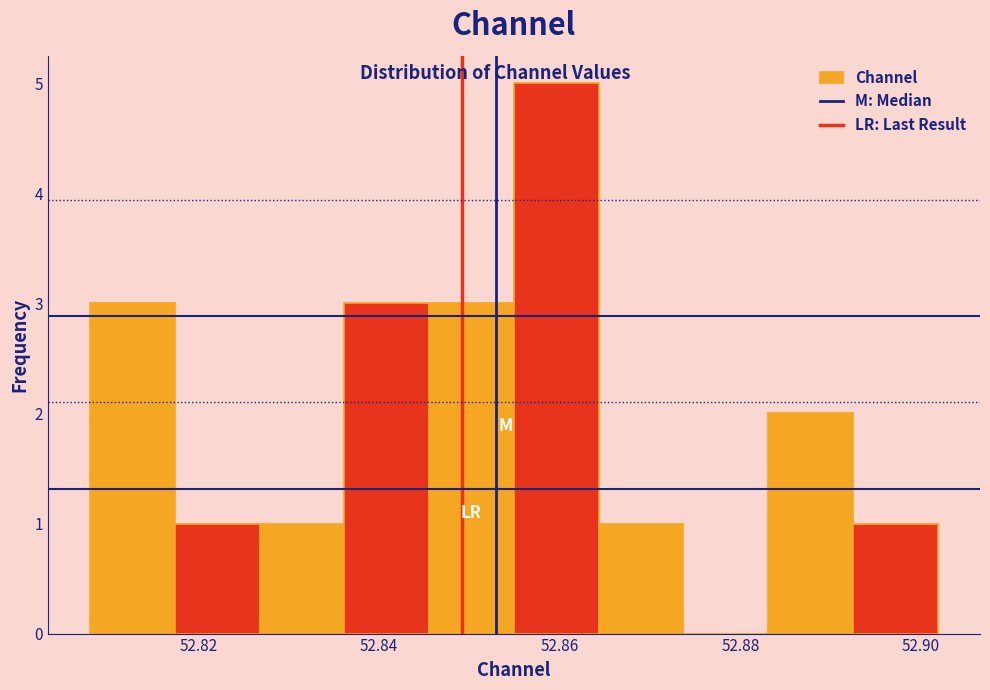

Reading left to right, transcribe this chart: for each bar, give the range it covers on the x-axis and its height. Neither the bar edges nor the heights are printed on the chart, so give them approximately, as read against the axes.

52.808 to 52.818: 3
52.818 to 52.826: 1
52.826 to 52.836: 1
52.836 to 52.846: 3
52.846 to 52.854: 3
52.854 to 52.864: 5
52.864 to 52.874: 1
52.874 to 52.884: 0
52.884 to 52.892: 2
52.892 to 52.902: 1